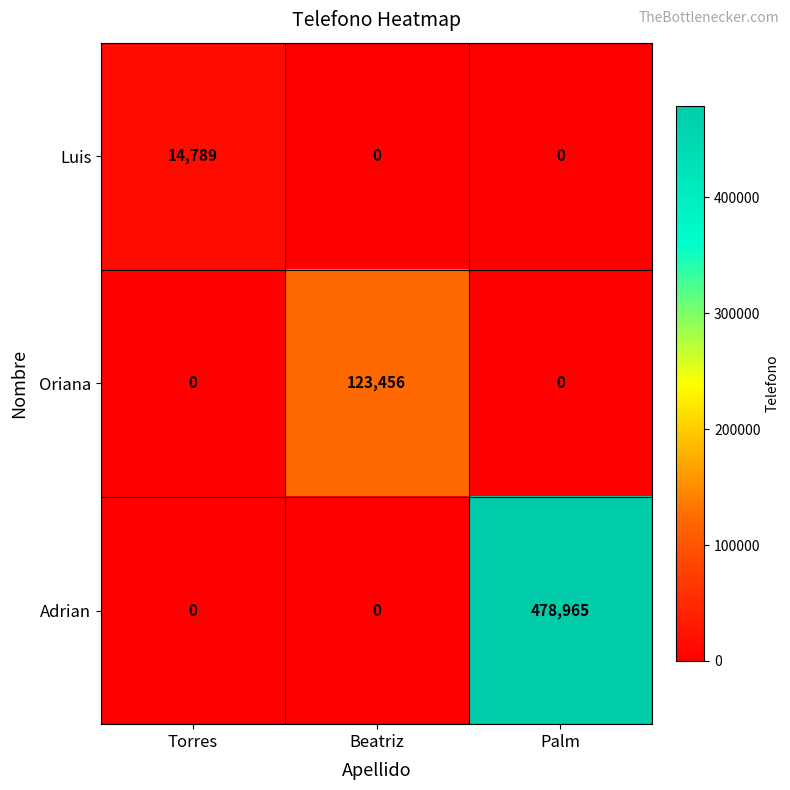

At which category is the sum across all series the highest?

Palm